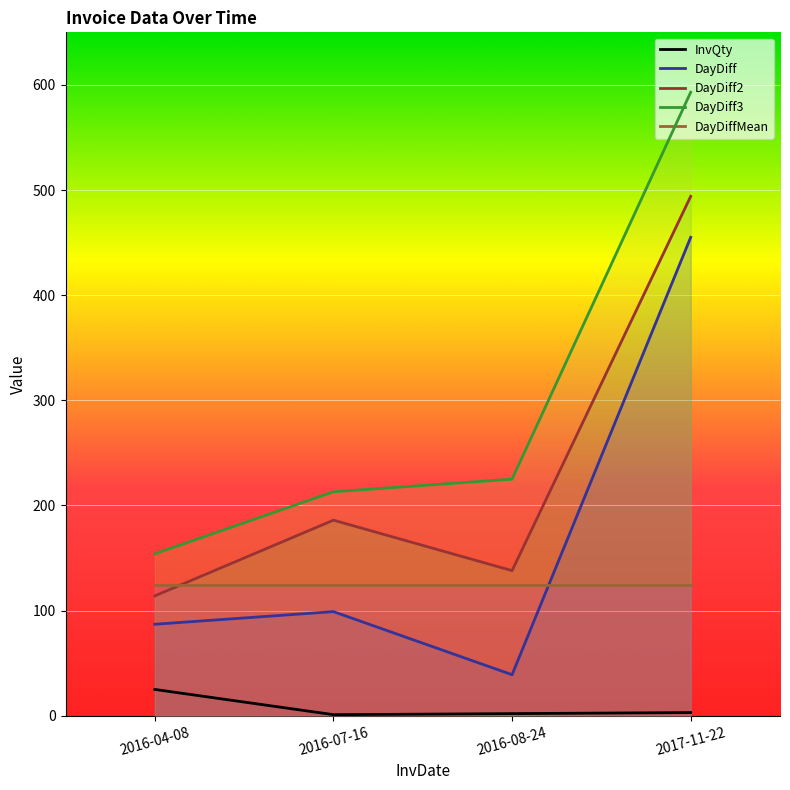

Reading left to right, transcribe all the data shown in this chart.

InvQty: 2016-04-08=25.0	2016-07-16=1.0	2016-08-24=2.0	2017-11-22=3.0
DayDiff: 2016-04-08=87.0	2016-07-16=99.0	2016-08-24=39.0	2017-11-22=455.0
DayDiff2: 2016-04-08=114.0	2016-07-16=186.0	2016-08-24=138.0	2017-11-22=494.0
DayDiff3: 2016-04-08=154.0	2016-07-16=213.0	2016-08-24=225.0	2017-11-22=593.0
DayDiffMean: 2016-04-08=124.5	2016-07-16=124.5	2016-08-24=124.5	2017-11-22=124.5